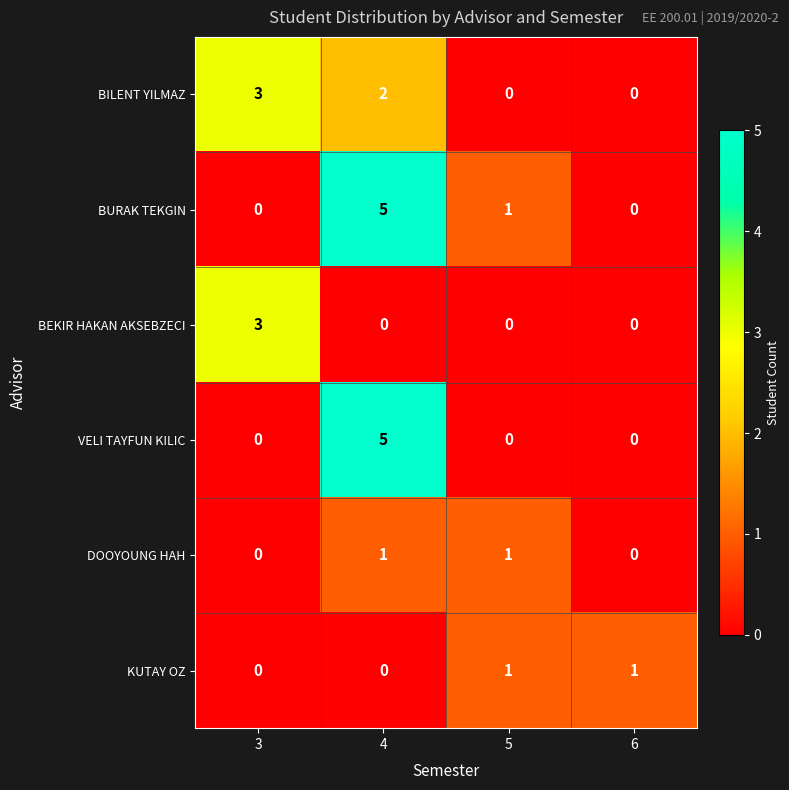

Count the BEKIR HAKAN AKSEBZECI values in the range 0 to 3.

4